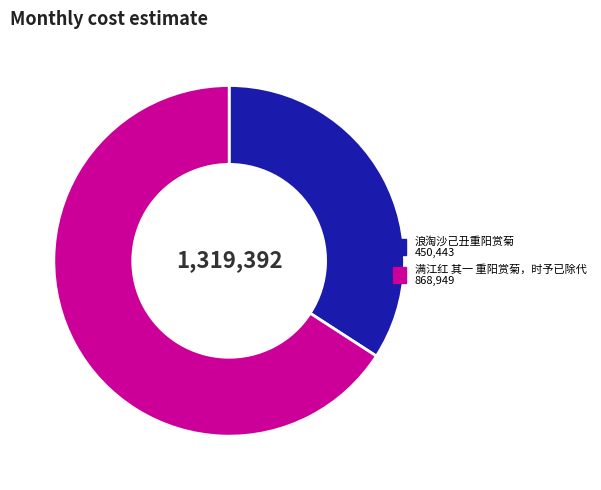

Which category has the biggest portion of the pie?

满江红 其一 重阳赏菊，时予已除代